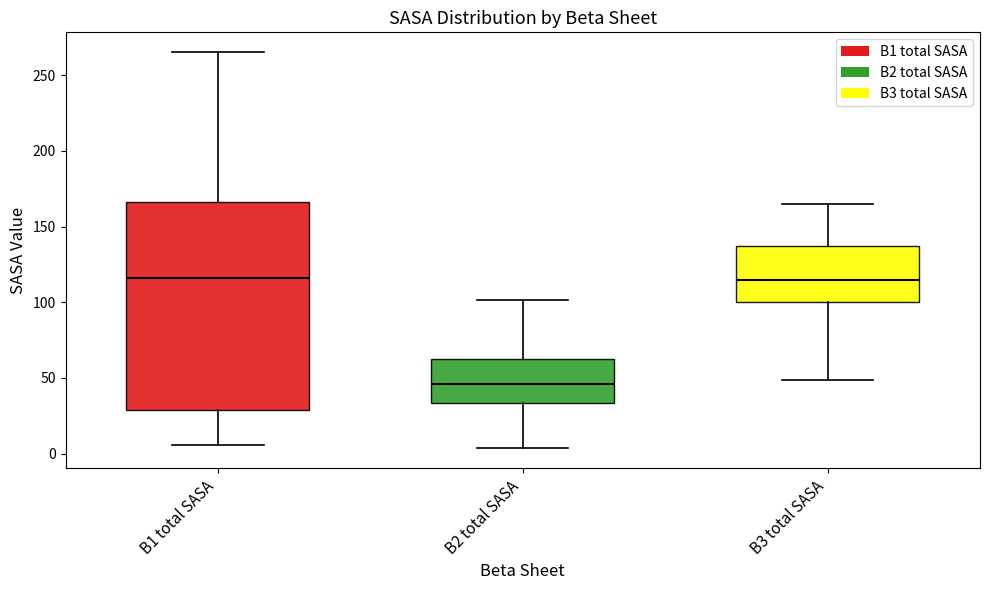

Reading left to right, transcribe this box plot: for each box, give where its median line is, the range the box spans, and where its two whiskers end, as read against the y-axis. The values are not printed on the chart, so give them approximately, as read against the axis.

B1 total SASA: median 115, box 30 to 165, whiskers 5 to 265
B2 total SASA: median 45, box 35 to 60, whiskers 5 to 100
B3 total SASA: median 115, box 100 to 135, whiskers 50 to 165